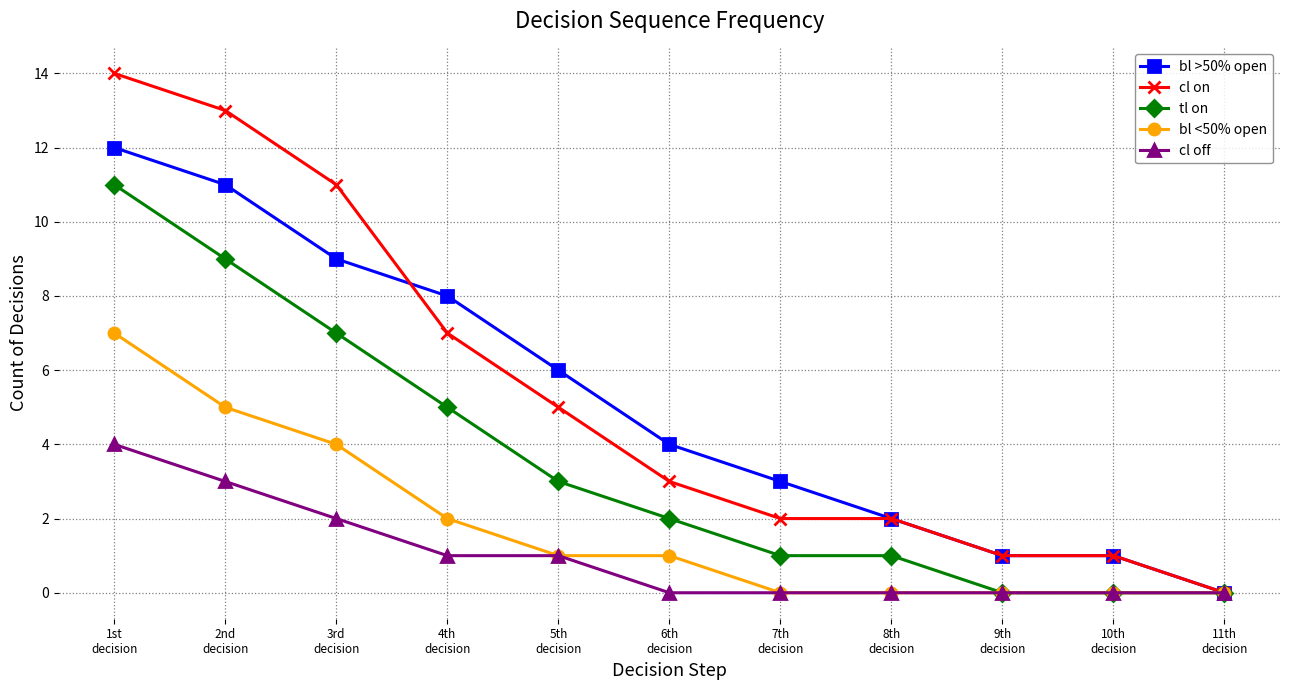

How many values in the bl >50% open series are below 4?

5